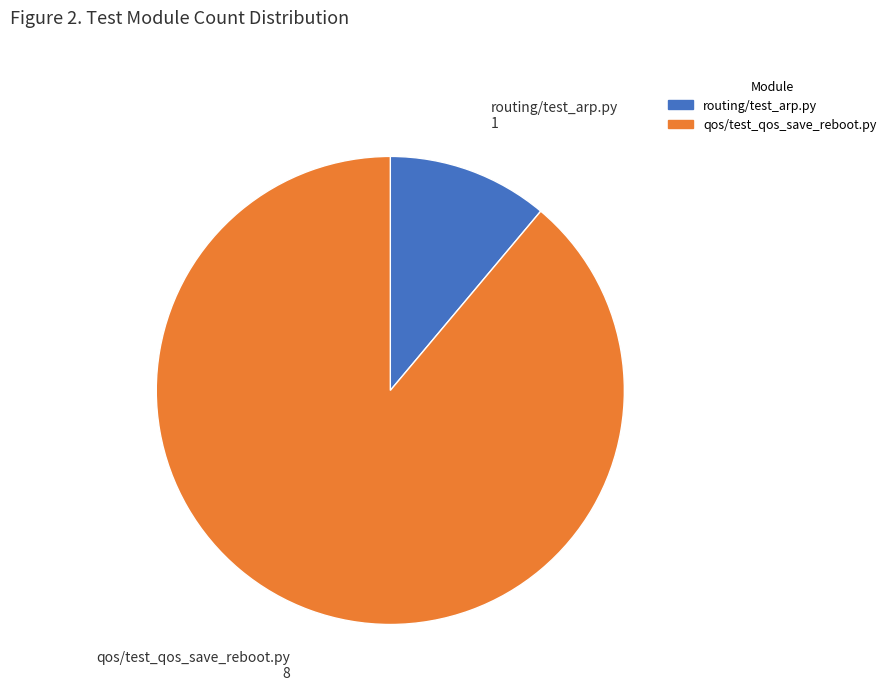

True or false: routing/test_arp.py accounts for 11% of the total.

True